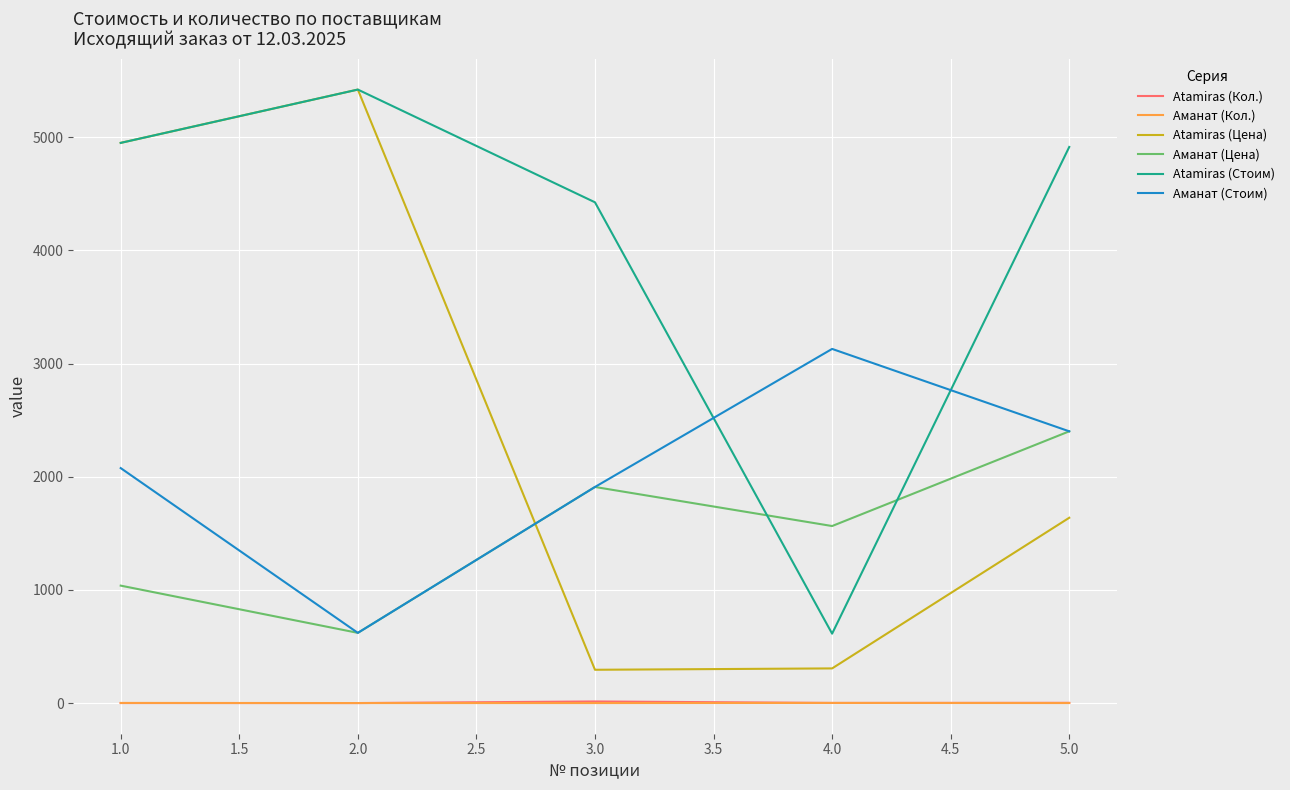

List the labels in order of Аманат (Цена) value, largest first.

5.0, 3.0, 4.0, 1.0, 2.0